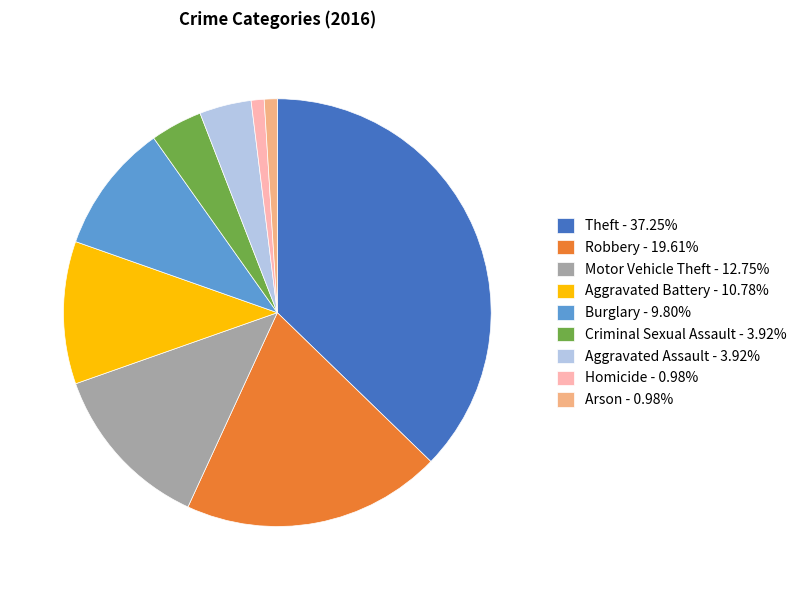

True or false: Aggravated Battery accounts for 11% of the total.

True